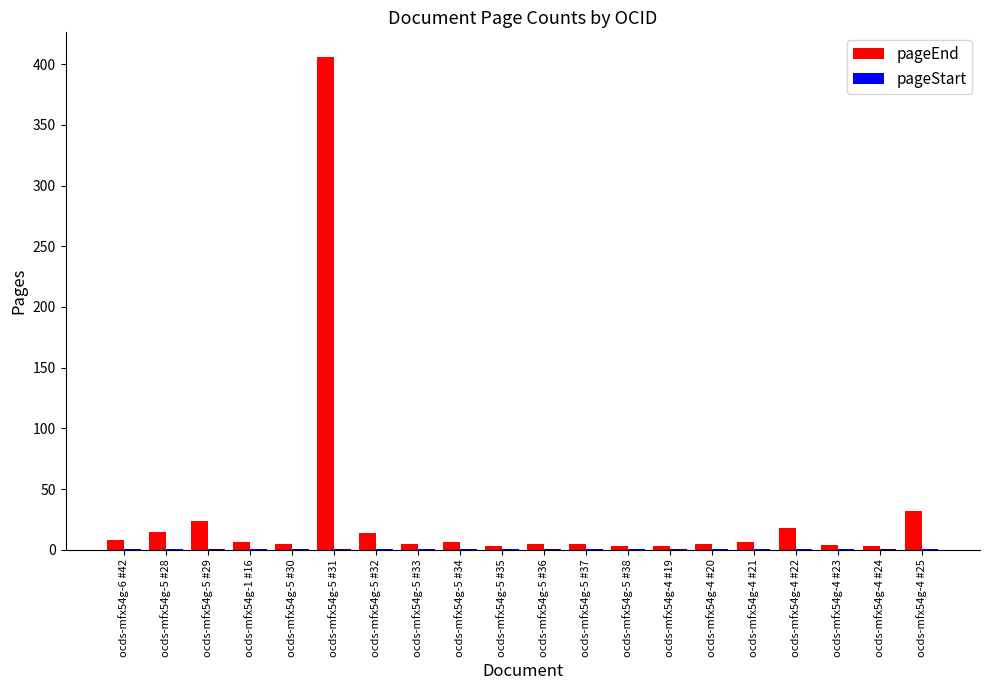

The pageEnd series shows 17 at ocds-mfx54g-4 #25. True or false?

False